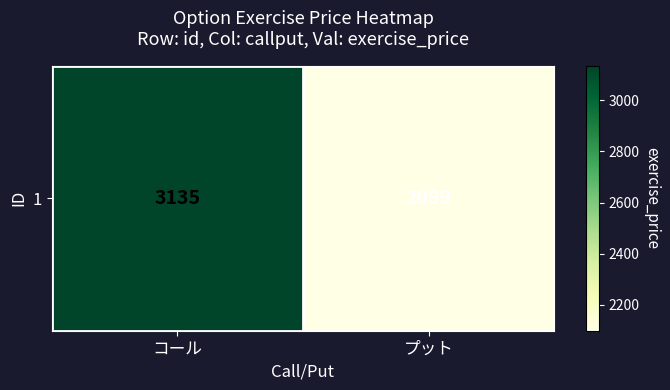

Which has a higher value, プット or コール?

コール